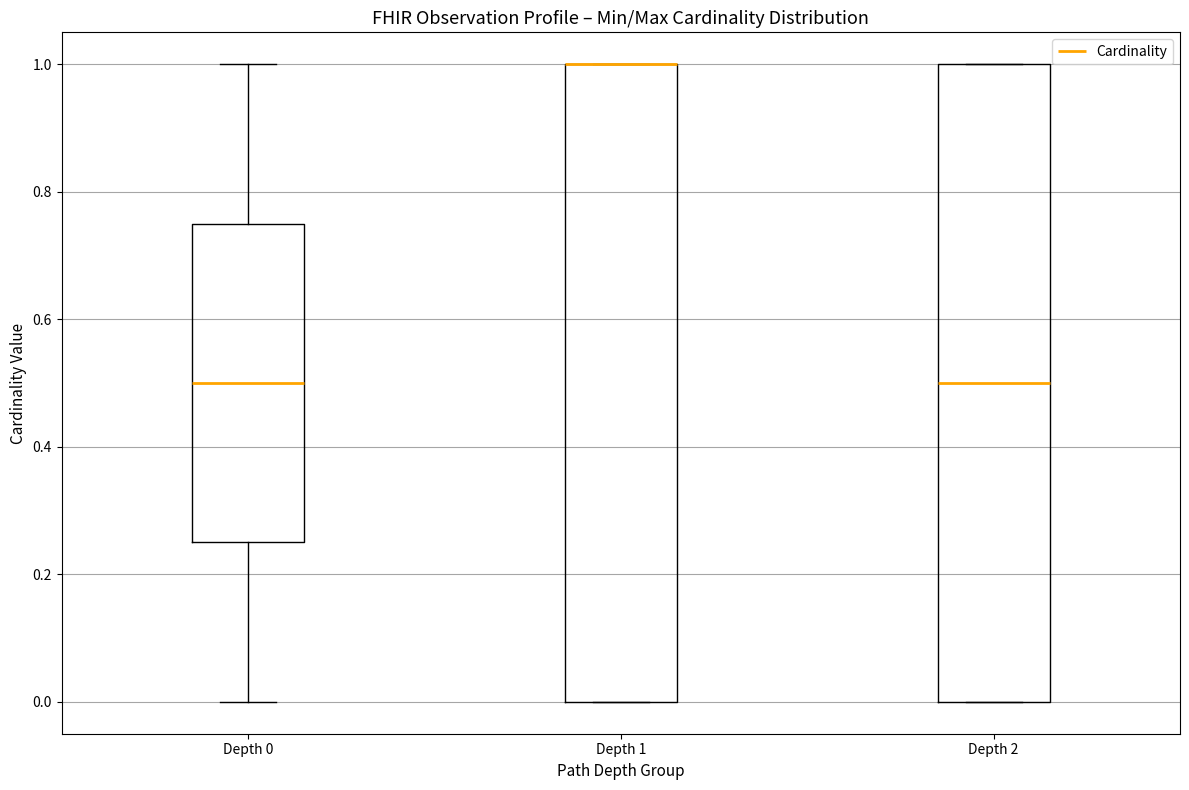

Reading left to right, transcribe this box plot: for each box, give where its median line is, the range the box spans, and where its two whiskers end, as read against the y-axis. The values are not printed on the chart, so give them approximately, as read against the axis.

Depth 0: median 0.50, box 0.26 to 0.76, whiskers 0.00 to 1.00
Depth 1: median 1.00 (drawn on the box's upper edge), box 0.00 to 1.00, whiskers 0.00 to 1.00
Depth 2: median 0.50, box 0.00 to 1.00, whiskers 0.00 to 1.00